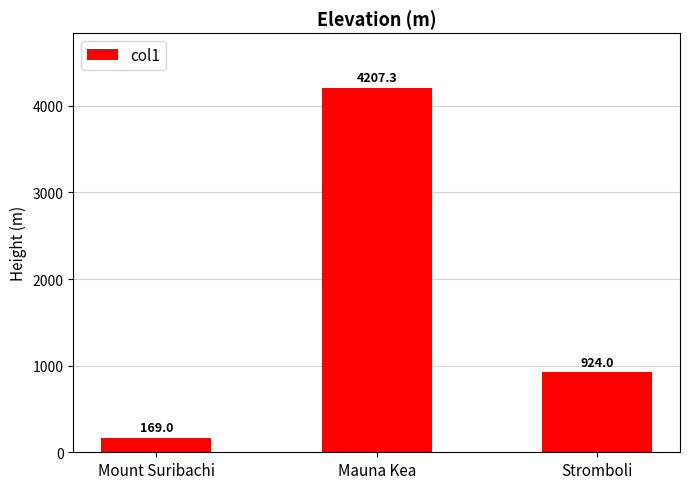

What is the greatest value displayed?

4207.3